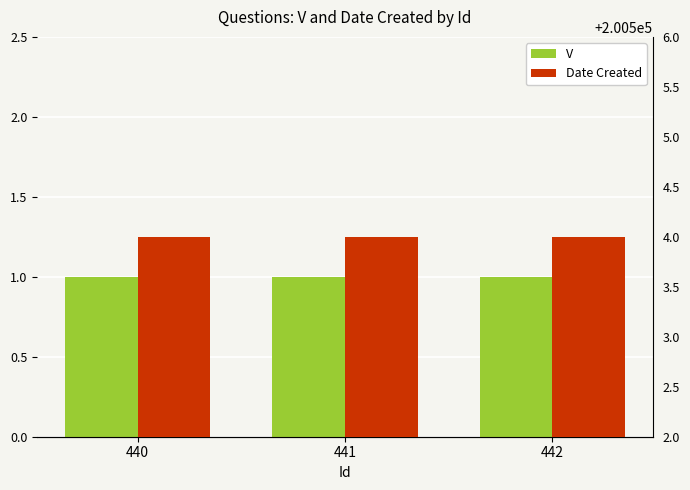

Which series changed the most between 441 and 442?

V